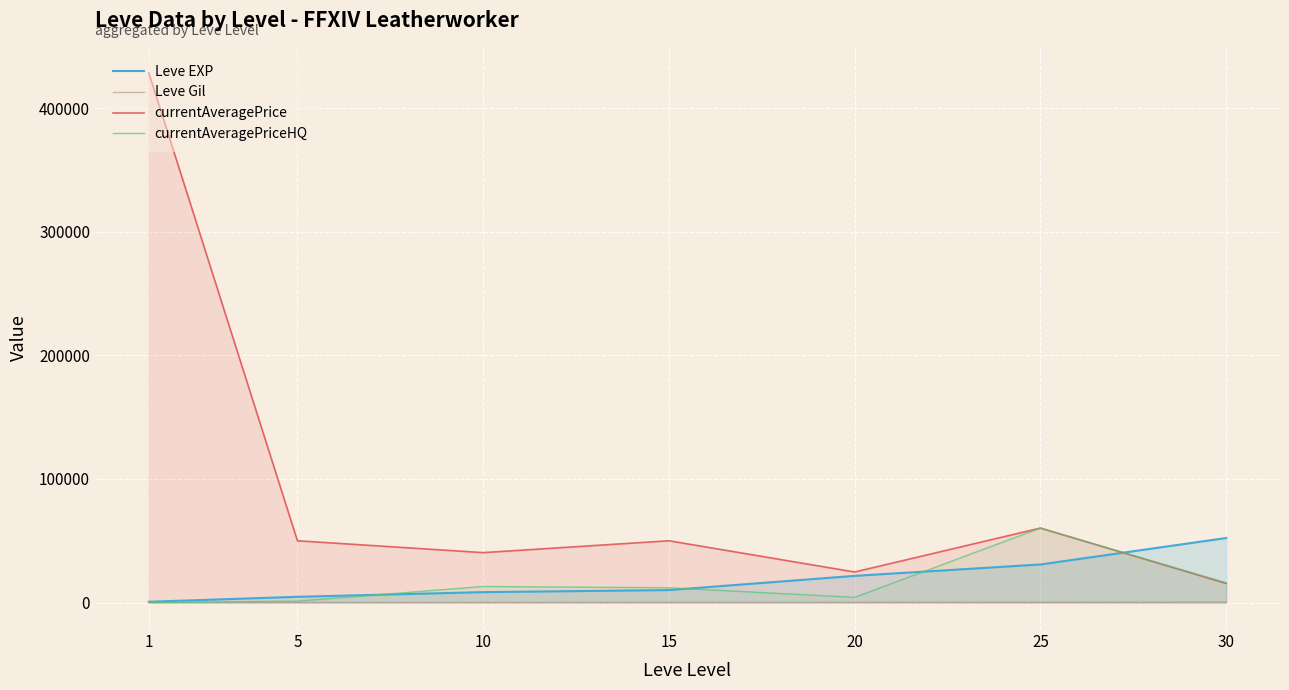

What is the value of the Leve EXP point at the 7th from the left?

52220